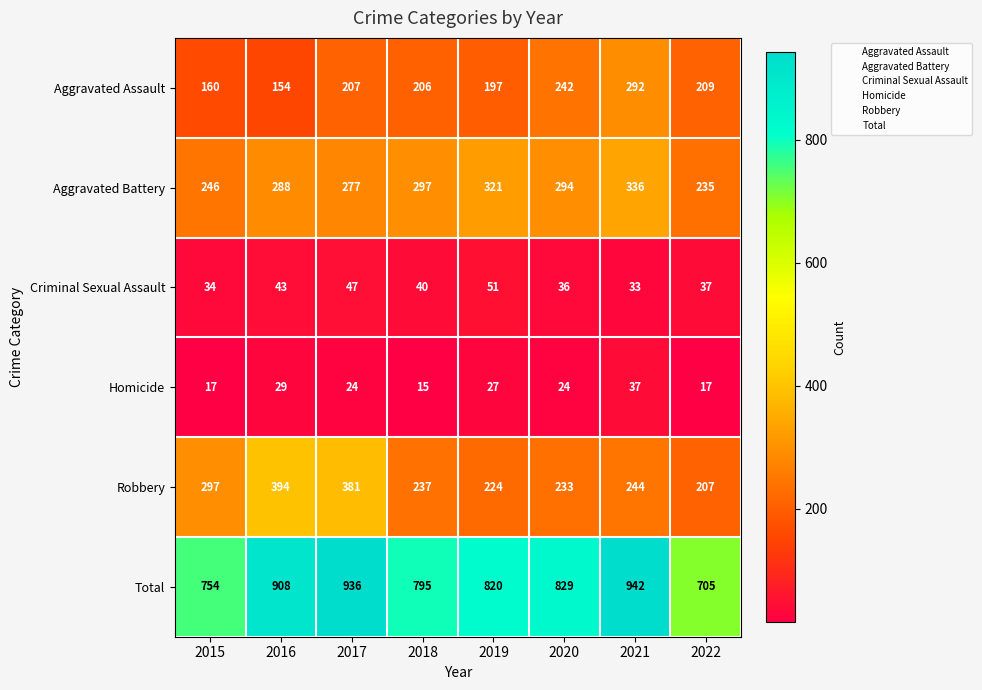

Is the value of Criminal Sexual Assault at 2020 greater than the value of Aggravated Battery at 2021?

No